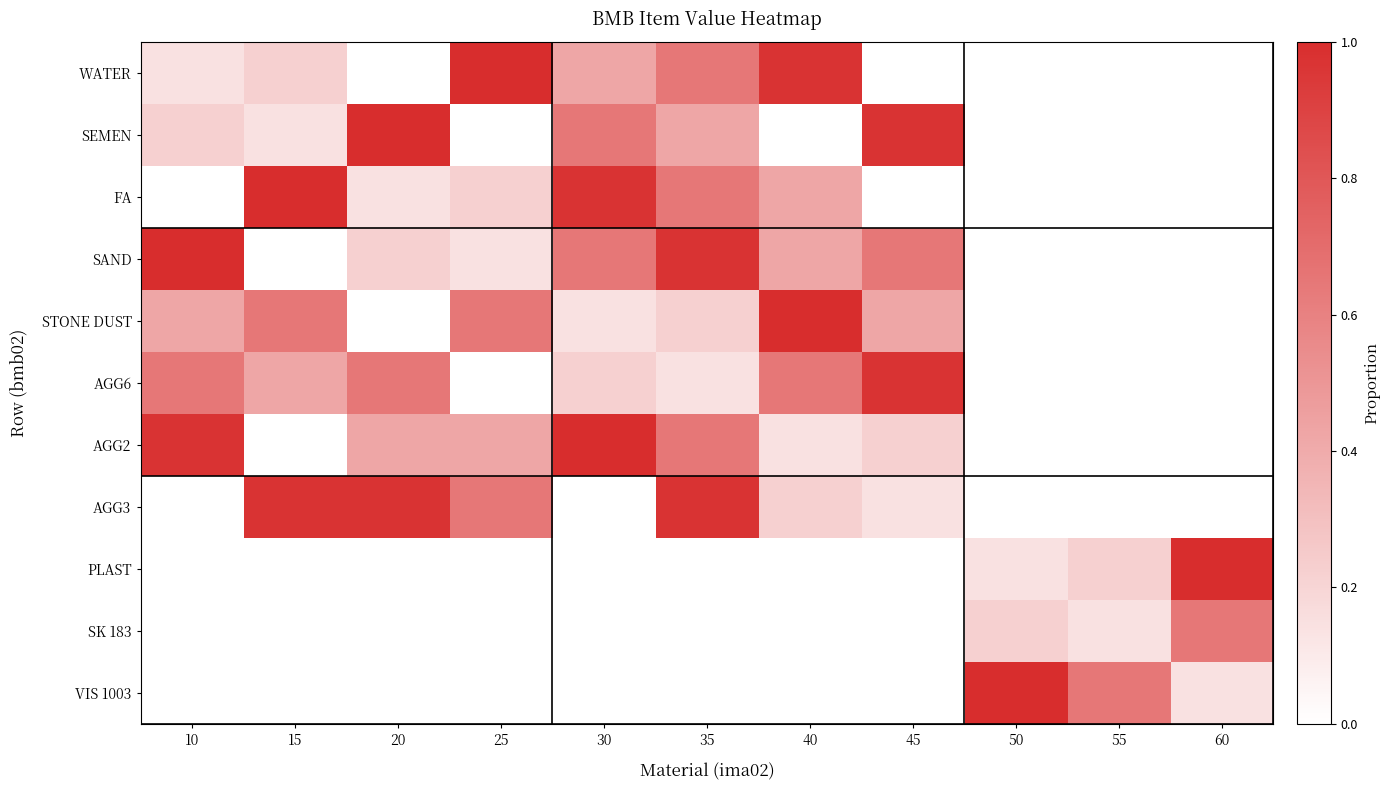

Which series changed the most between 25 and 50?

VIS 1003